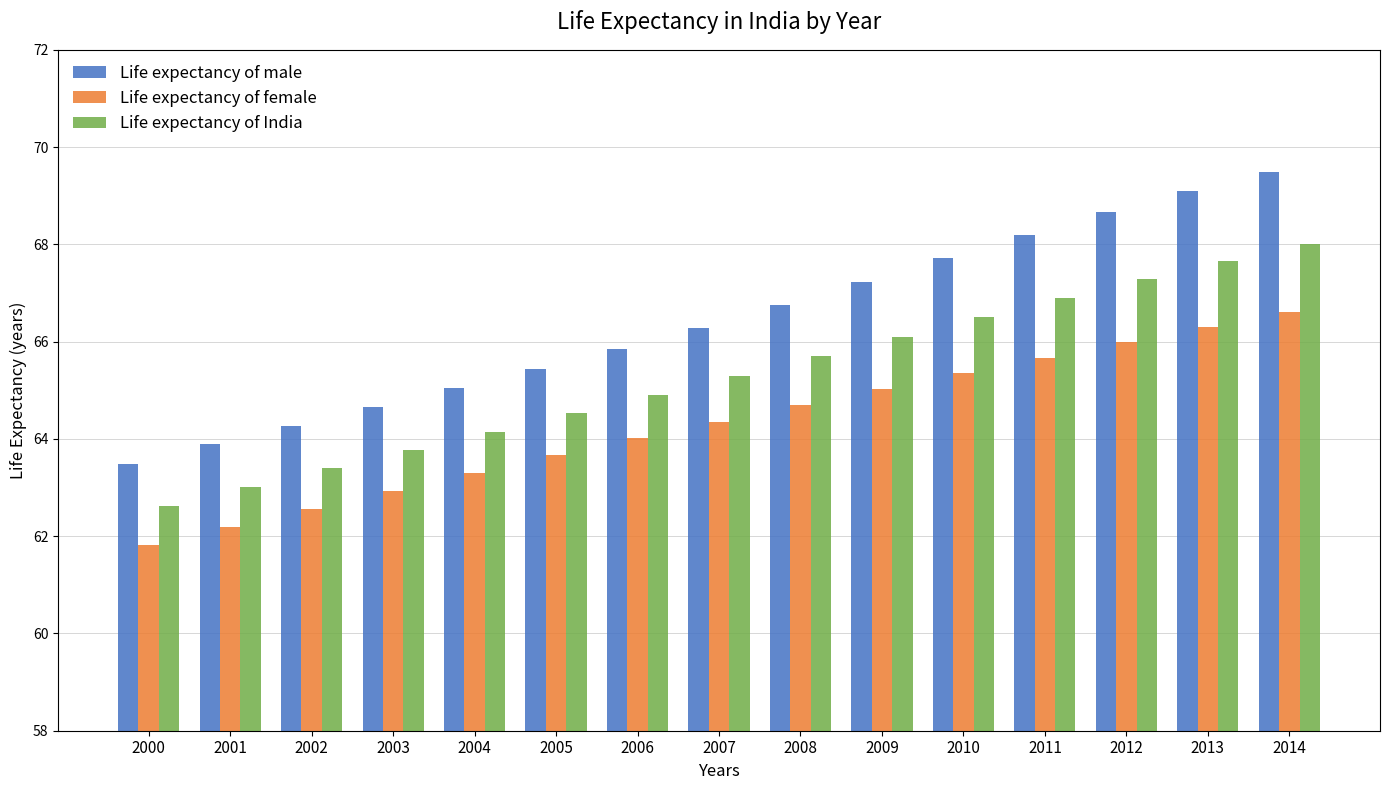

What is the sum of all Life expectancy of female values?

964.5